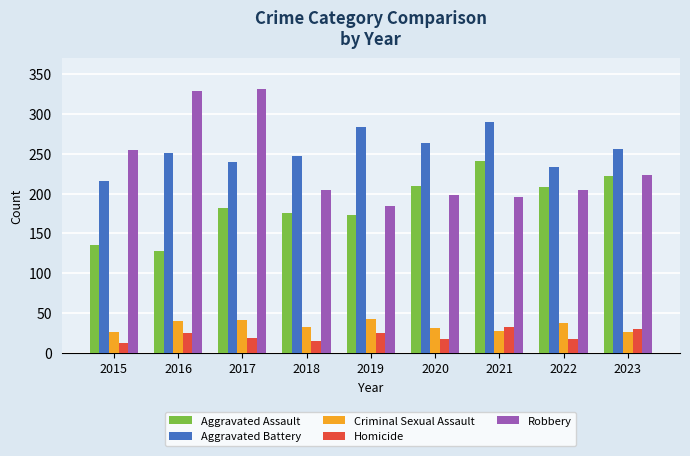

Does the chart contain stacked bars?

No